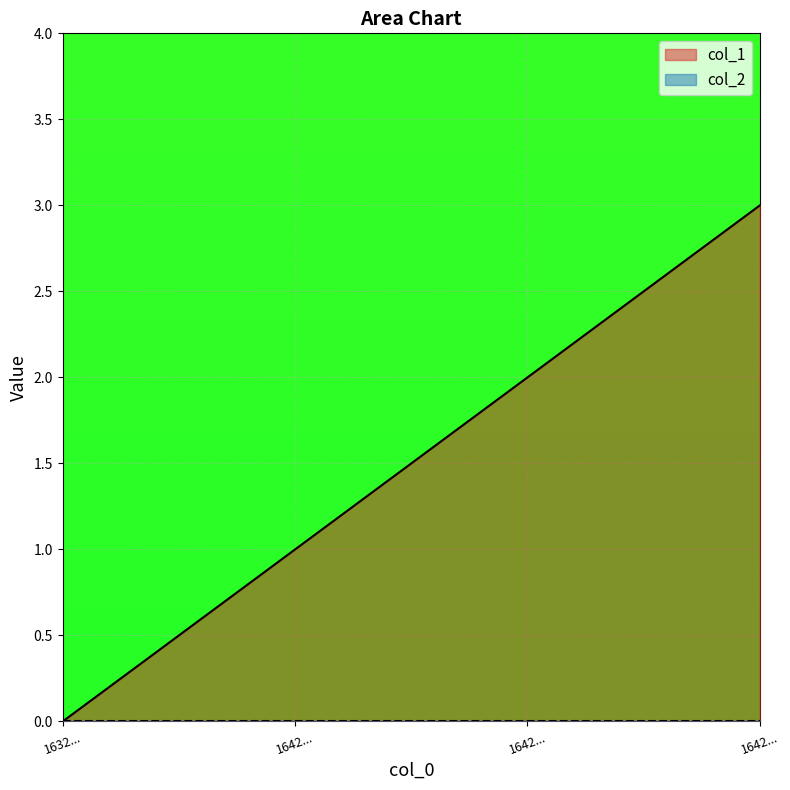

How many data points are above 2?

1